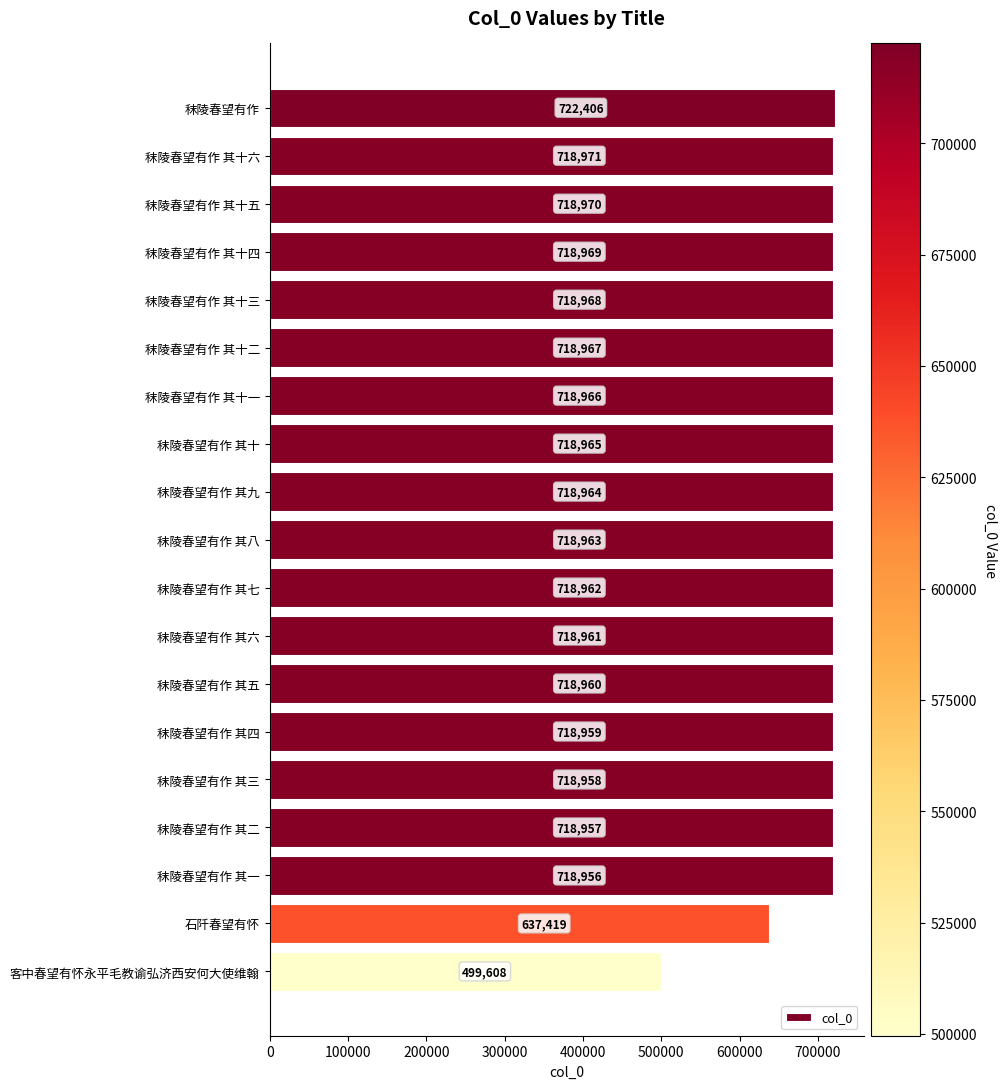

The value at 秣陵春望有作 其十六 is 1227924. True or false?

False